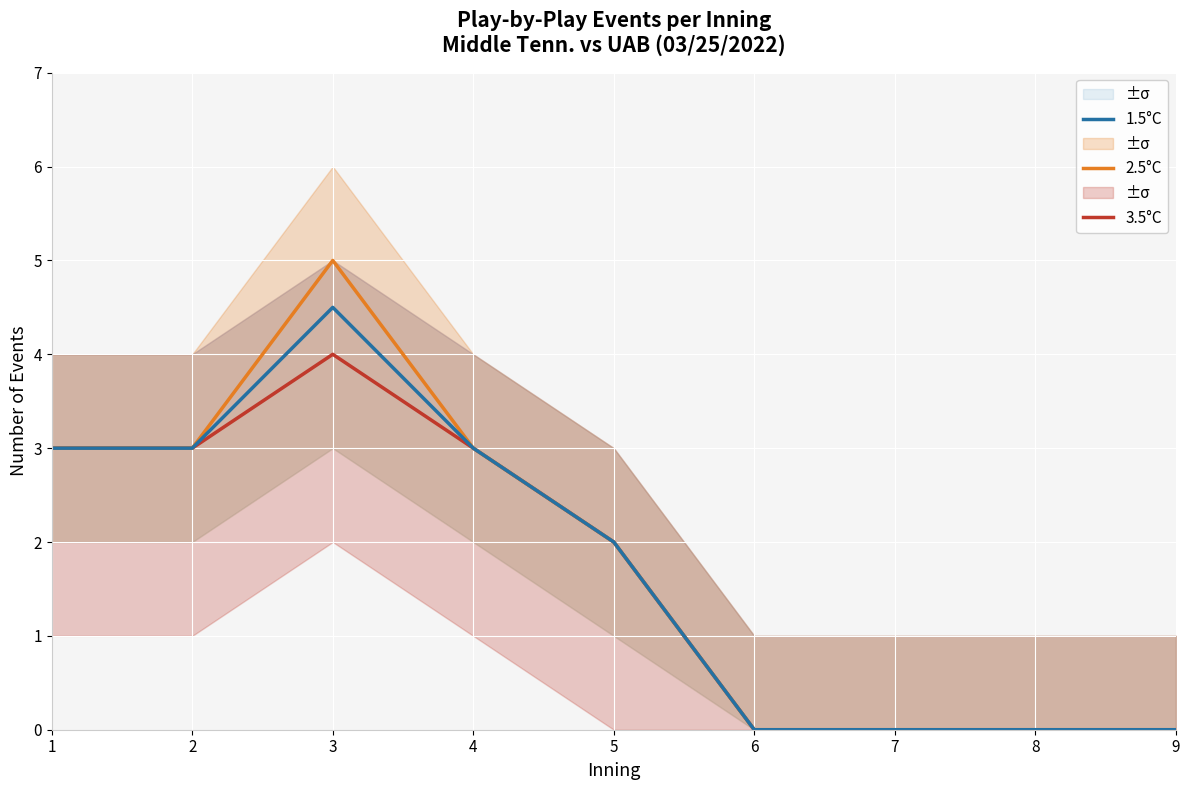

True or false: 1.5°C and 2.5°C cross at least once.

False